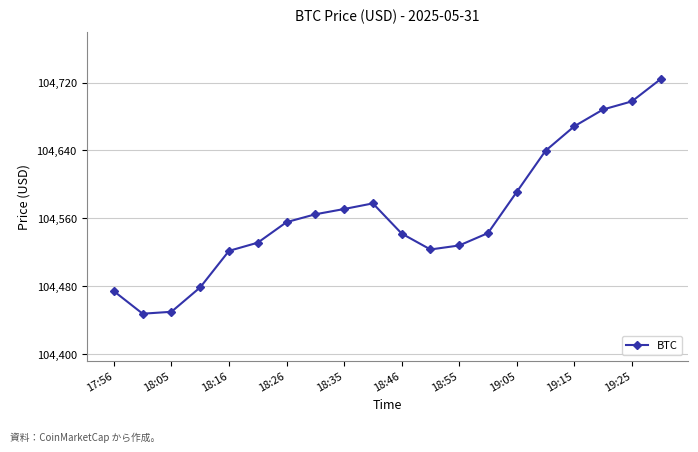

What is the difference between the maximum and second lowest values?

274.1